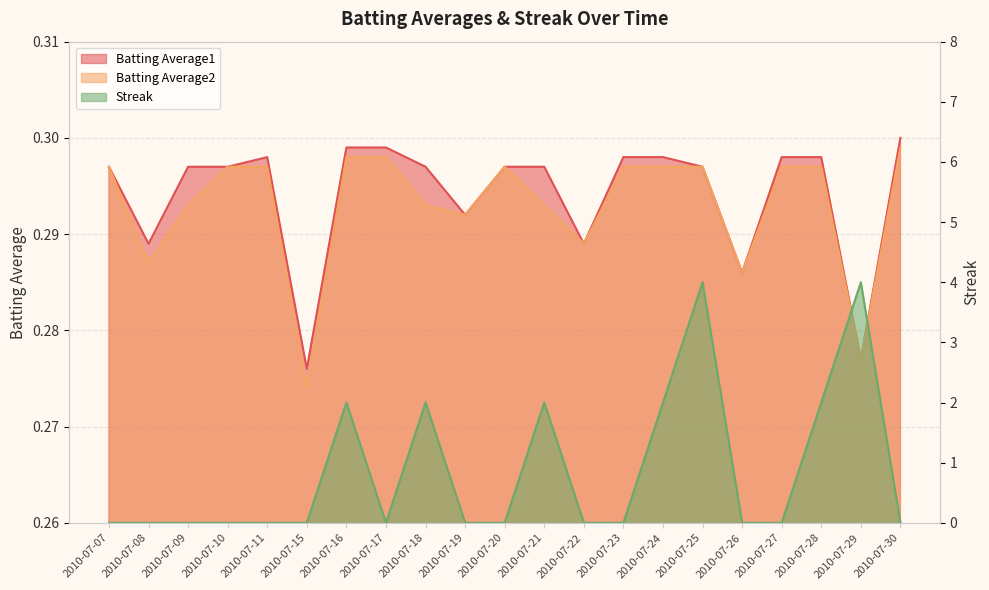

At which label is Batting Average2 closest to 0?

2010-07-15